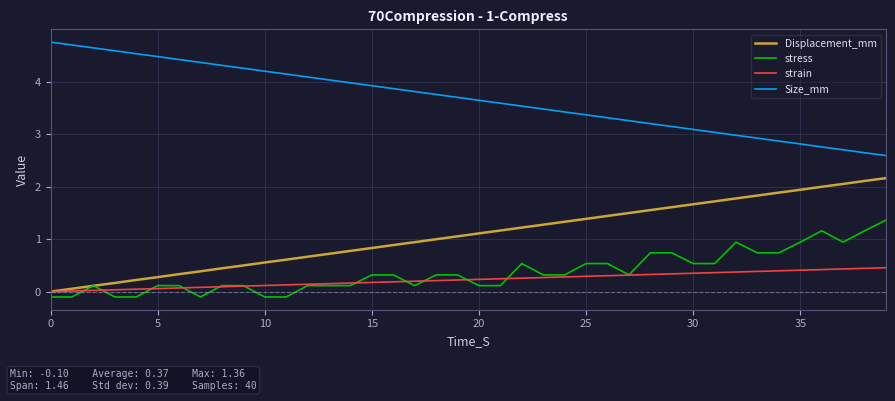

True or false: Size_mm has more than 2 points higher than both neighbors.

False